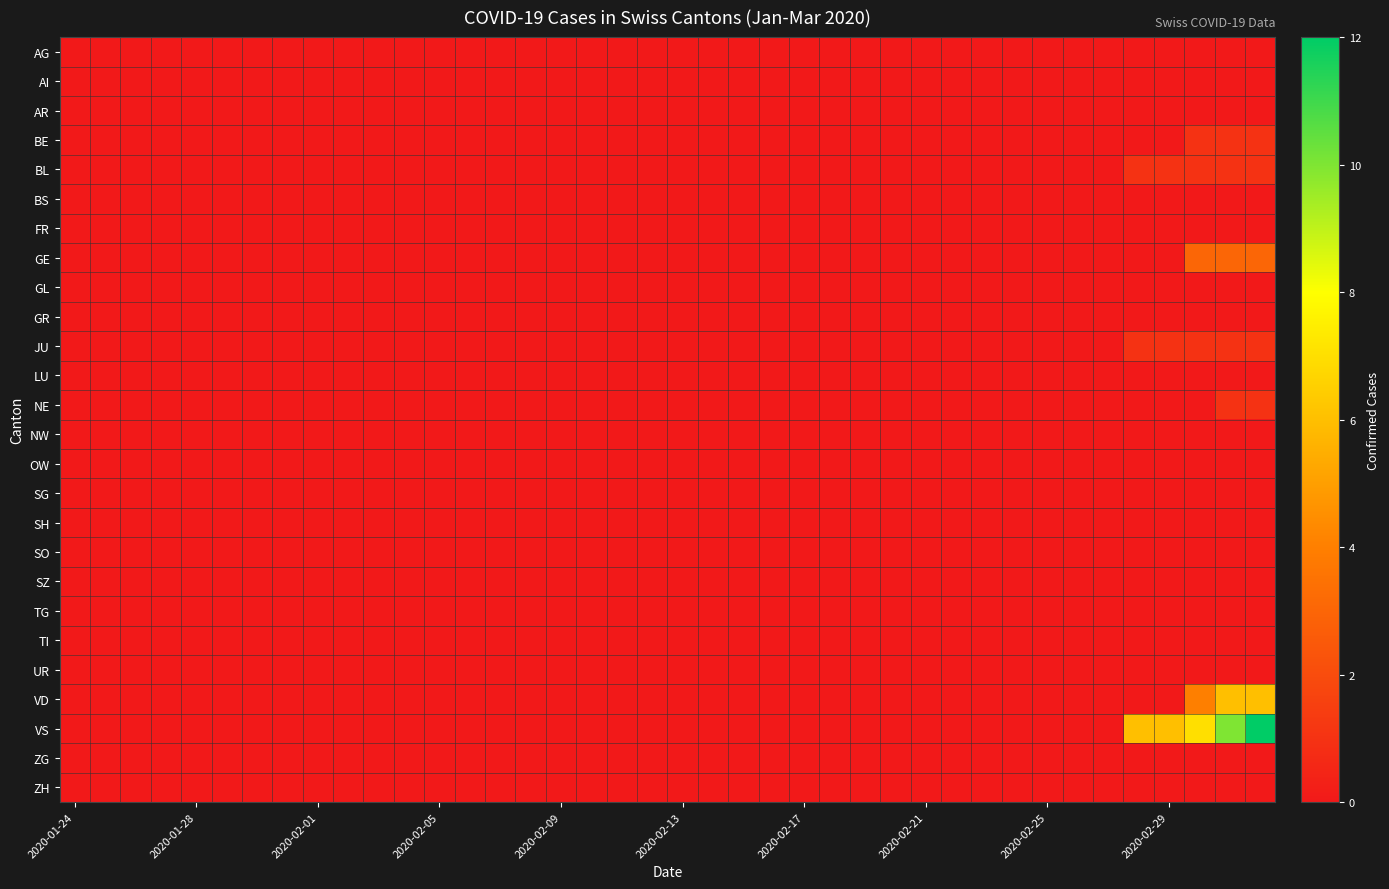

Reading left to right, list all the values displayed in this chart.

AG: 0	0	0	0	0	0	0	0	0	0	0	0	0	0	0	0	0	0	0	0	0	0	0	0	0	0	0	0	0	0	0	0	0	0	0	0	0	0	0	0
AI: 0	0	0	0	0	0	0	0	0	0	0	0	0	0	0	0	0	0	0	0	0	0	0	0	0	0	0	0	0	0	0	0	0	0	0	0	0	0	0	0
AR: 0	0	0	0	0	0	0	0	0	0	0	0	0	0	0	0	0	0	0	0	0	0	0	0	0	0	0	0	0	0	0	0	0	0	0	0	0	0	0	0
BE: 0	0	0	0	0	0	0	0	0	0	0	0	0	0	0	0	0	0	0	0	0	0	0	0	0	0	0	0	0	0	0	0	0	0	0	0	0	1	1	1
BL: 0	0	0	0	0	0	0	0	0	0	0	0	0	0	0	0	0	0	0	0	0	0	0	0	0	0	0	0	0	0	0	0	0	0	0	1	1	1	1	1
BS: 0	0	0	0	0	0	0	0	0	0	0	0	0	0	0	0	0	0	0	0	0	0	0	0	0	0	0	0	0	0	0	0	0	0	0	0	0	0	0	0
FR: 0	0	0	0	0	0	0	0	0	0	0	0	0	0	0	0	0	0	0	0	0	0	0	0	0	0	0	0	0	0	0	0	0	0	0	0	0	0	0	0
GE: 0	0	0	0	0	0	0	0	0	0	0	0	0	0	0	0	0	0	0	0	0	0	0	0	0	0	0	0	0	0	0	0	0	0	0	0	0	3	3	3
GL: 0	0	0	0	0	0	0	0	0	0	0	0	0	0	0	0	0	0	0	0	0	0	0	0	0	0	0	0	0	0	0	0	0	0	0	0	0	0	0	0
GR: 0	0	0	0	0	0	0	0	0	0	0	0	0	0	0	0	0	0	0	0	0	0	0	0	0	0	0	0	0	0	0	0	0	0	0	0	0	0	0	0
JU: 0	0	0	0	0	0	0	0	0	0	0	0	0	0	0	0	0	0	0	0	0	0	0	0	0	0	0	0	0	0	0	0	0	0	0	1	1	1	1	1
LU: 0	0	0	0	0	0	0	0	0	0	0	0	0	0	0	0	0	0	0	0	0	0	0	0	0	0	0	0	0	0	0	0	0	0	0	0	0	0	0	0
NE: 0	0	0	0	0	0	0	0	0	0	0	0	0	0	0	0	0	0	0	0	0	0	0	0	0	0	0	0	0	0	0	0	0	0	0	0	0	0	1	1
NW: 0	0	0	0	0	0	0	0	0	0	0	0	0	0	0	0	0	0	0	0	0	0	0	0	0	0	0	0	0	0	0	0	0	0	0	0	0	0	0	0
OW: 0	0	0	0	0	0	0	0	0	0	0	0	0	0	0	0	0	0	0	0	0	0	0	0	0	0	0	0	0	0	0	0	0	0	0	0	0	0	0	0
SG: 0	0	0	0	0	0	0	0	0	0	0	0	0	0	0	0	0	0	0	0	0	0	0	0	0	0	0	0	0	0	0	0	0	0	0	0	0	0	0	0
SH: 0	0	0	0	0	0	0	0	0	0	0	0	0	0	0	0	0	0	0	0	0	0	0	0	0	0	0	0	0	0	0	0	0	0	0	0	0	0	0	0
SO: 0	0	0	0	0	0	0	0	0	0	0	0	0	0	0	0	0	0	0	0	0	0	0	0	0	0	0	0	0	0	0	0	0	0	0	0	0	0	0	0
SZ: 0	0	0	0	0	0	0	0	0	0	0	0	0	0	0	0	0	0	0	0	0	0	0	0	0	0	0	0	0	0	0	0	0	0	0	0	0	0	0	0
TG: 0	0	0	0	0	0	0	0	0	0	0	0	0	0	0	0	0	0	0	0	0	0	0	0	0	0	0	0	0	0	0	0	0	0	0	0	0	0	0	0
TI: 0	0	0	0	0	0	0	0	0	0	0	0	0	0	0	0	0	0	0	0	0	0	0	0	0	0	0	0	0	0	0	0	0	0	0	0	0	0	0	0
UR: 0	0	0	0	0	0	0	0	0	0	0	0	0	0	0	0	0	0	0	0	0	0	0	0	0	0	0	0	0	0	0	0	0	0	0	0	0	0	0	0
VD: 0	0	0	0	0	0	0	0	0	0	0	0	0	0	0	0	0	0	0	0	0	0	0	0	0	0	0	0	0	0	0	0	0	0	0	0	0	4	6	6
VS: 0	0	0	0	0	0	0	0	0	0	0	0	0	0	0	0	0	0	0	0	0	0	0	0	0	0	0	0	0	0	0	0	0	0	0	6	6	7	10	12
ZG: 0	0	0	0	0	0	0	0	0	0	0	0	0	0	0	0	0	0	0	0	0	0	0	0	0	0	0	0	0	0	0	0	0	0	0	0	0	0	0	0
ZH: 0	0	0	0	0	0	0	0	0	0	0	0	0	0	0	0	0	0	0	0	0	0	0	0	0	0	0	0	0	0	0	0	0	0	0	0	0	0	0	0